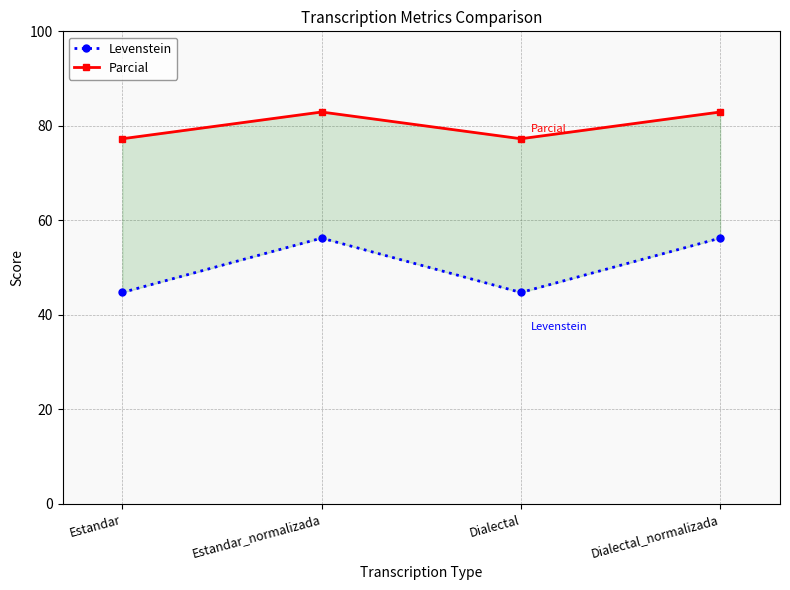

True or false: Levenstein and Parcial intersect in this chart.

False